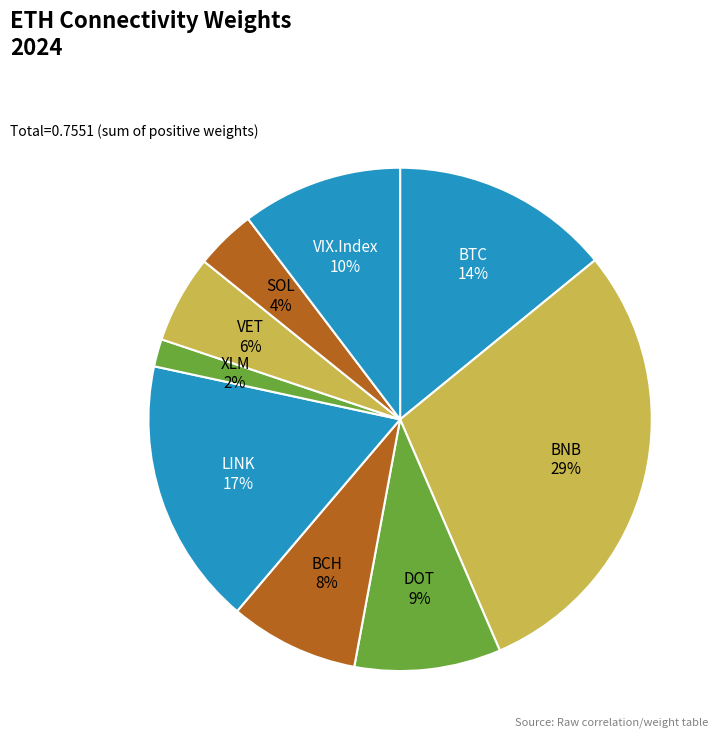

What percentage is the BNB slice, to the nearest percent?

29%